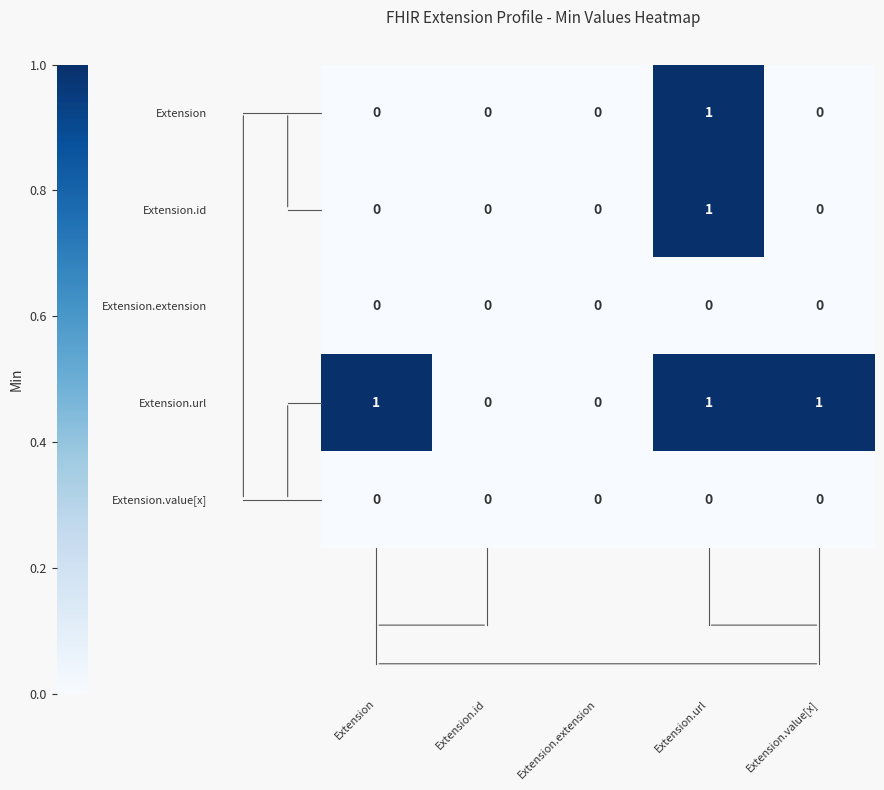

The value of Extension at Extension is 1. True or false?

False